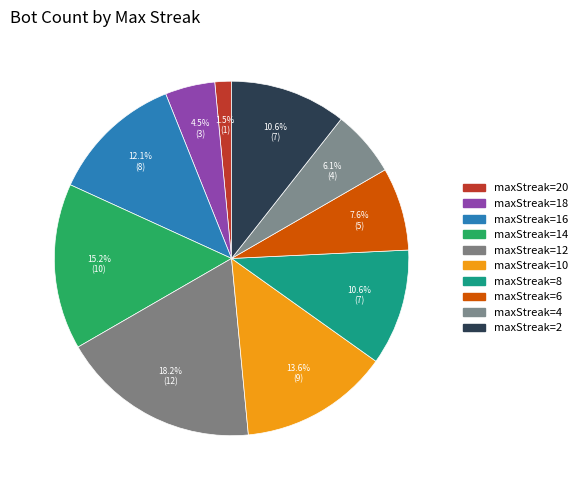

How many segments does this pie chart have?

10